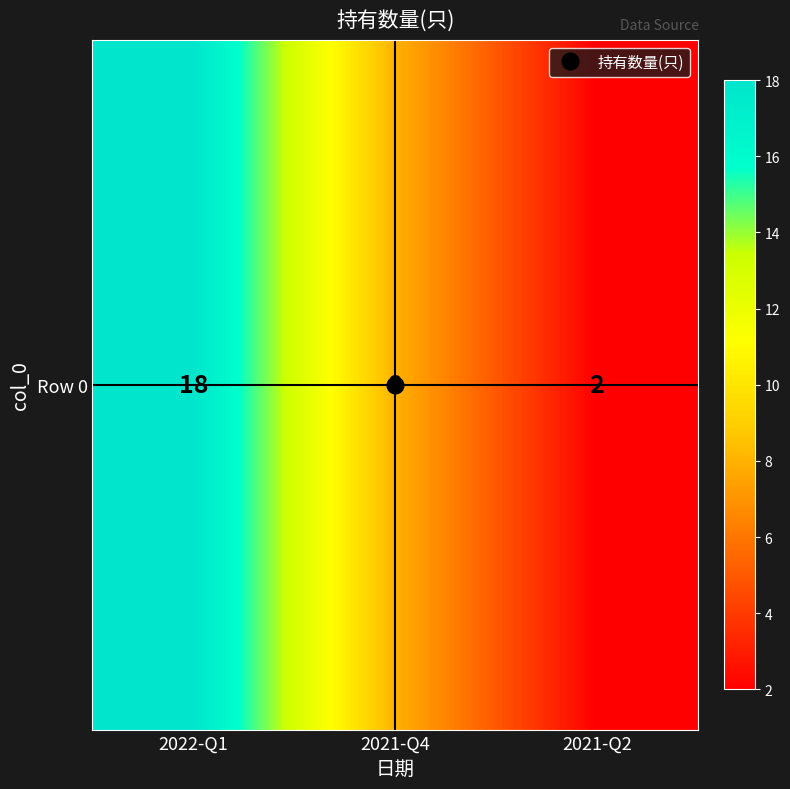

What is the difference between the values at 2022-Q1 and 2021-Q2?

16